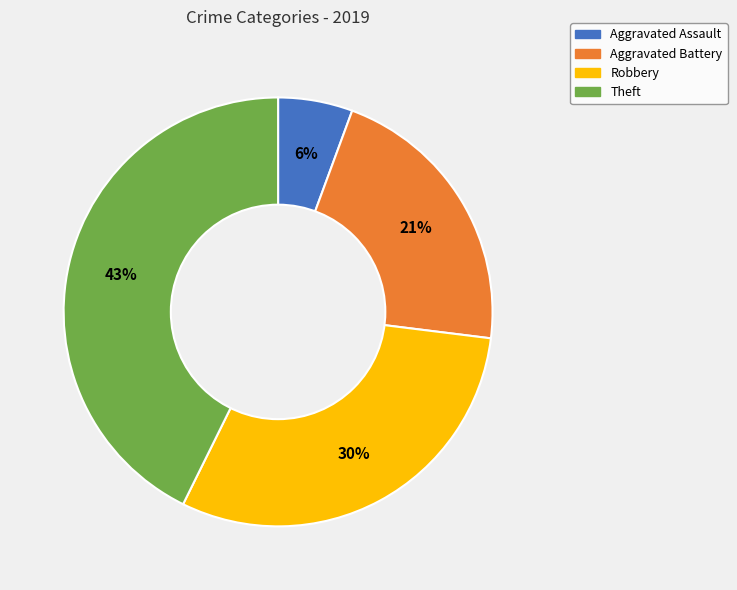

Rank the categories by value from highest to lowest.

Theft, Robbery, Aggravated Battery, Aggravated Assault